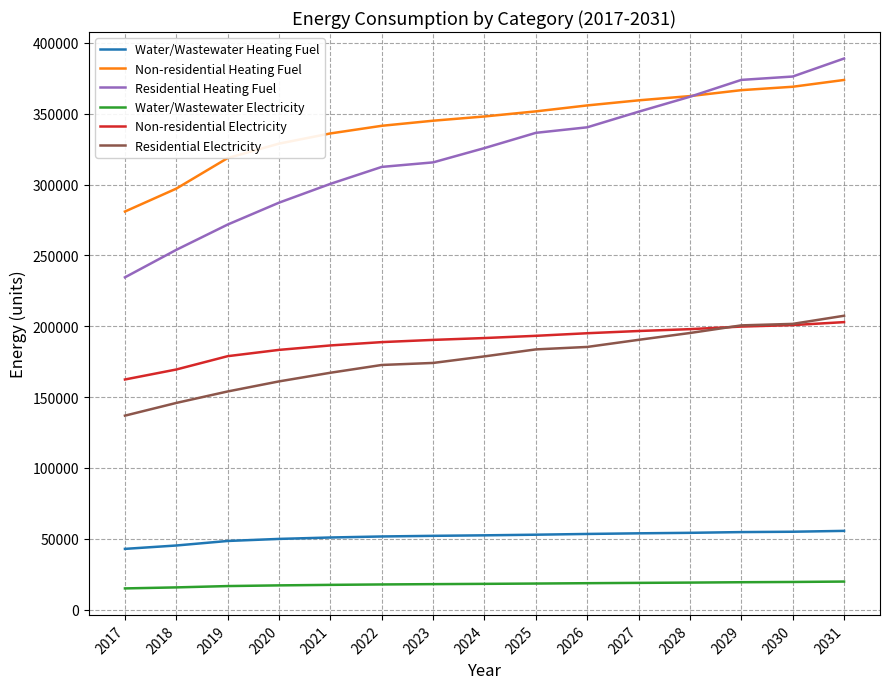

Is it true that Water/Wastewater Heating Fuel equals 52414.4 at 2024?

True